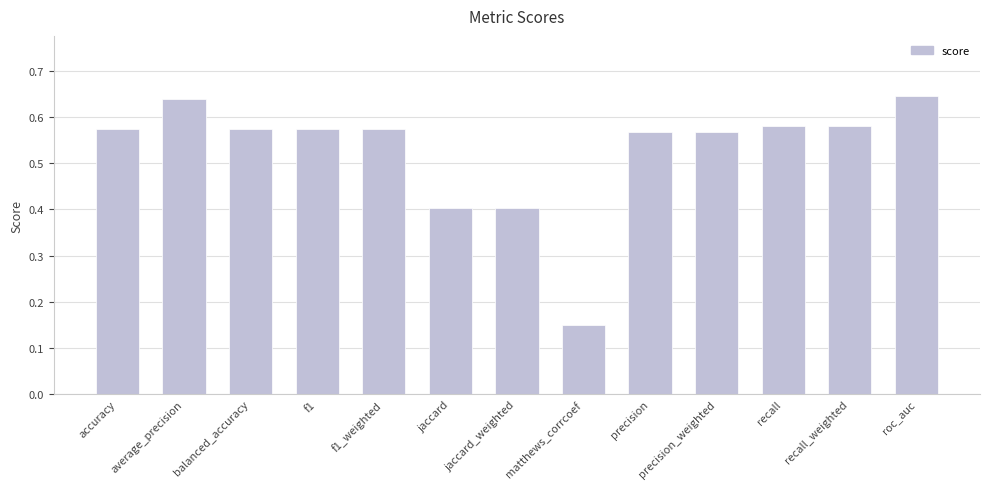

What is the label of the 10th bar from the left?

precision_weighted